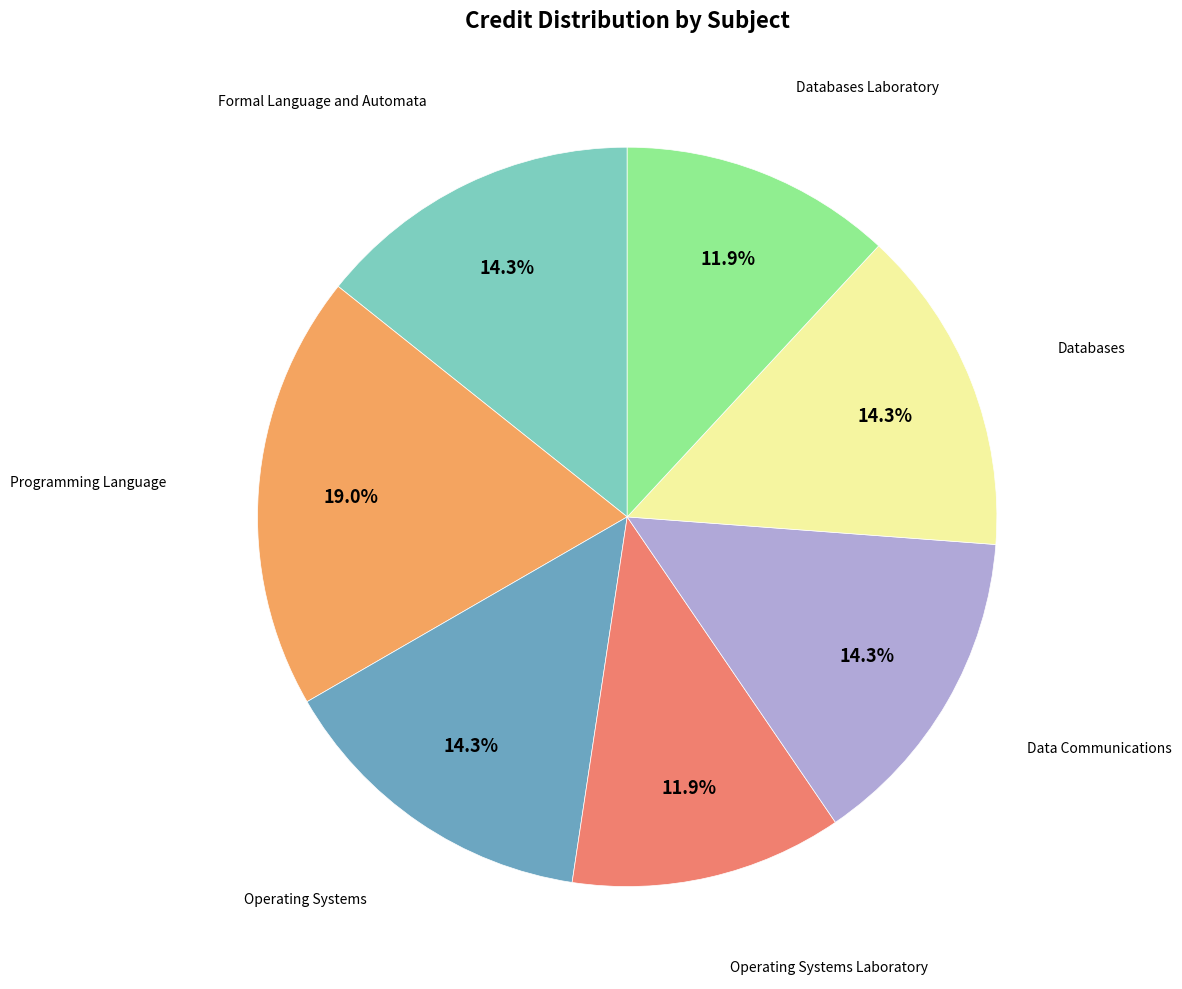

Which slice is the largest?

Programming Language